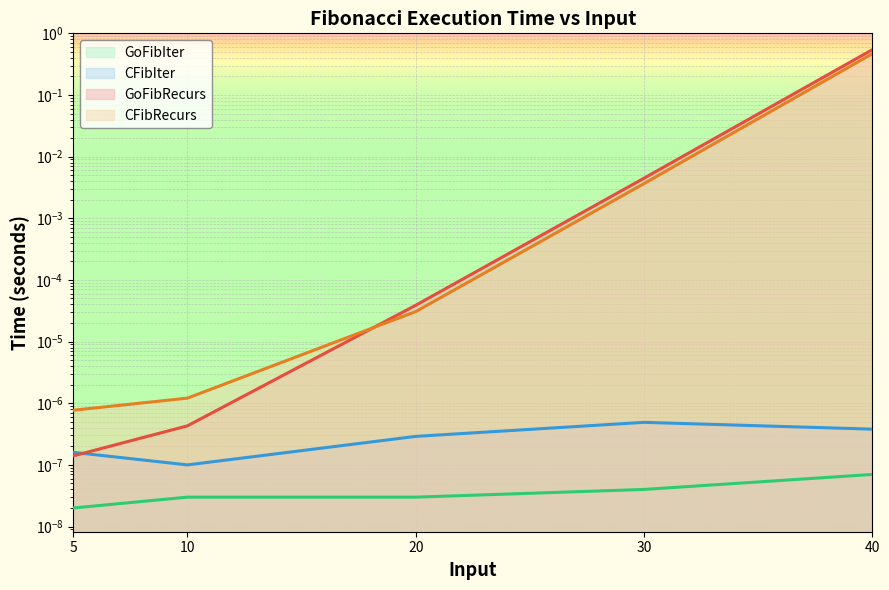

What is the label of the 5th point from the right?

5.0